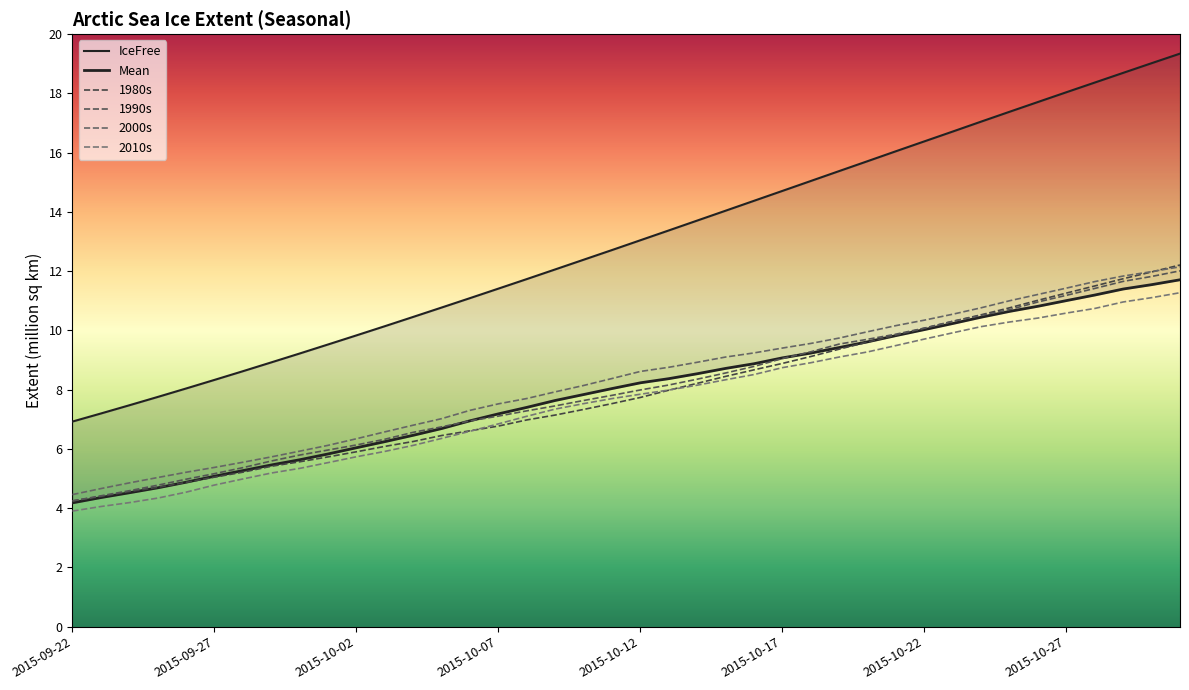

Reading left to right, list all the values displayed in this chart.

IceFree: 6.9	7.2	7.5	7.8	8.0	8.3	8.6	8.9	9.2	9.5	9.8	10.1	10.5	10.8	11.1	11.4	11.7	12.1	12.4	12.7	13.0	13.4	13.7	14.0	14.4	14.7	15.0	15.4	15.7	16.0	16.4	16.7	17.0	17.4	17.7	18.0	18.4	18.7	19.0	19.3
Mean: 4.2	4.4	4.5	4.7	4.9	5.1	5.3	5.5	5.6	5.8	6.0	6.2	6.5	6.7	6.9	7.2	7.4	7.6	7.8	8.0	8.2	8.4	8.5	8.7	8.9	9.1	9.2	9.4	9.6	9.8	10.0	10.2	10.4	10.6	10.8	11.0	11.2	11.4	11.5	11.7
1980s: 4.2	4.4	4.6	4.7	4.9	5.0	5.2	5.4	5.6	5.7	5.9	6.1	6.2	6.5	6.6	6.8	7.0	7.1	7.3	7.5	7.7	8.0	8.2	8.4	8.7	8.9	9.1	9.4	9.6	9.8	10.1	10.3	10.5	10.8	11.0	11.3	11.5	11.7	12.0	12.2
1990s: 4.2	4.4	4.6	4.8	5.0	5.2	5.4	5.6	5.8	6.0	6.1	6.3	6.6	6.7	6.9	7.1	7.3	7.5	7.6	7.8	8.0	8.2	8.4	8.6	8.8	9.1	9.3	9.5	9.7	9.9	10.1	10.3	10.5	10.7	11.0	11.2	11.4	11.7	11.8	12.0
2000s: 4.5	4.7	4.9	5.0	5.2	5.4	5.5	5.7	5.9	6.1	6.3	6.6	6.8	7.0	7.3	7.5	7.7	7.9	8.1	8.4	8.6	8.8	8.9	9.1	9.2	9.4	9.6	9.7	10.0	10.2	10.3	10.5	10.8	11.0	11.2	11.4	11.6	11.8	12.0	12.1
2010s: 3.9	4.1	4.2	4.3	4.5	4.8	5.0	5.2	5.3	5.5	5.7	5.9	6.1	6.4	6.6	6.8	7.1	7.3	7.5	7.7	7.8	8.0	8.2	8.3	8.5	8.7	8.9	9.1	9.3	9.5	9.7	9.9	10.1	10.3	10.4	10.6	10.7	11.0	11.1	11.3